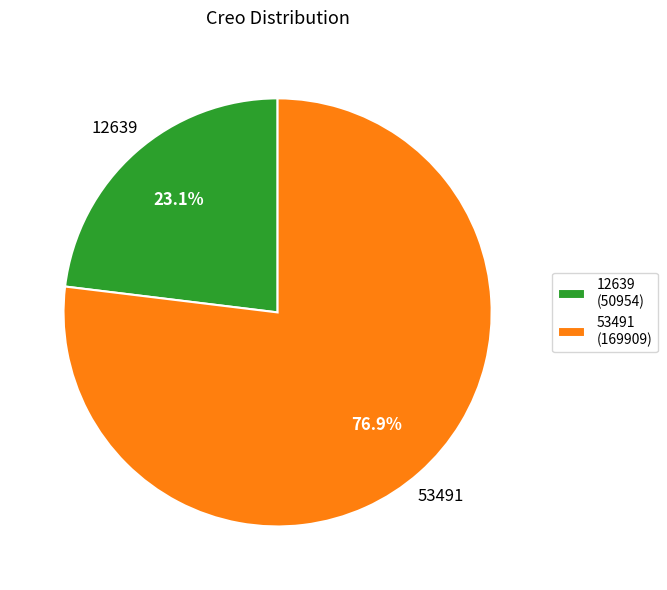

What is the largest slice in the pie chart?

53491